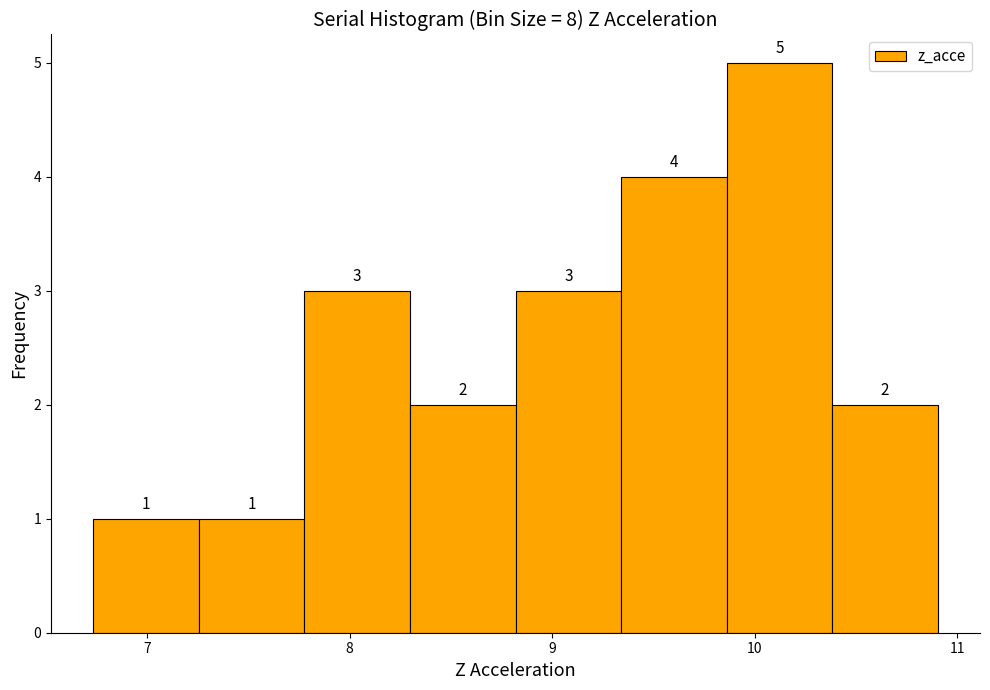

Reading left to right, list every bar in this chart as the range it spans on the x-axis followed by its height. The bar edges are not printed on the chart, so give them approximately, as read against the axis.

6.7 to 7.3: 1
7.3 to 7.8: 1
7.8 to 8.3: 3
8.3 to 8.8: 2
8.8 to 9.3: 3
9.3 to 9.9: 4
9.9 to 10.4: 5
10.4 to 10.9: 2